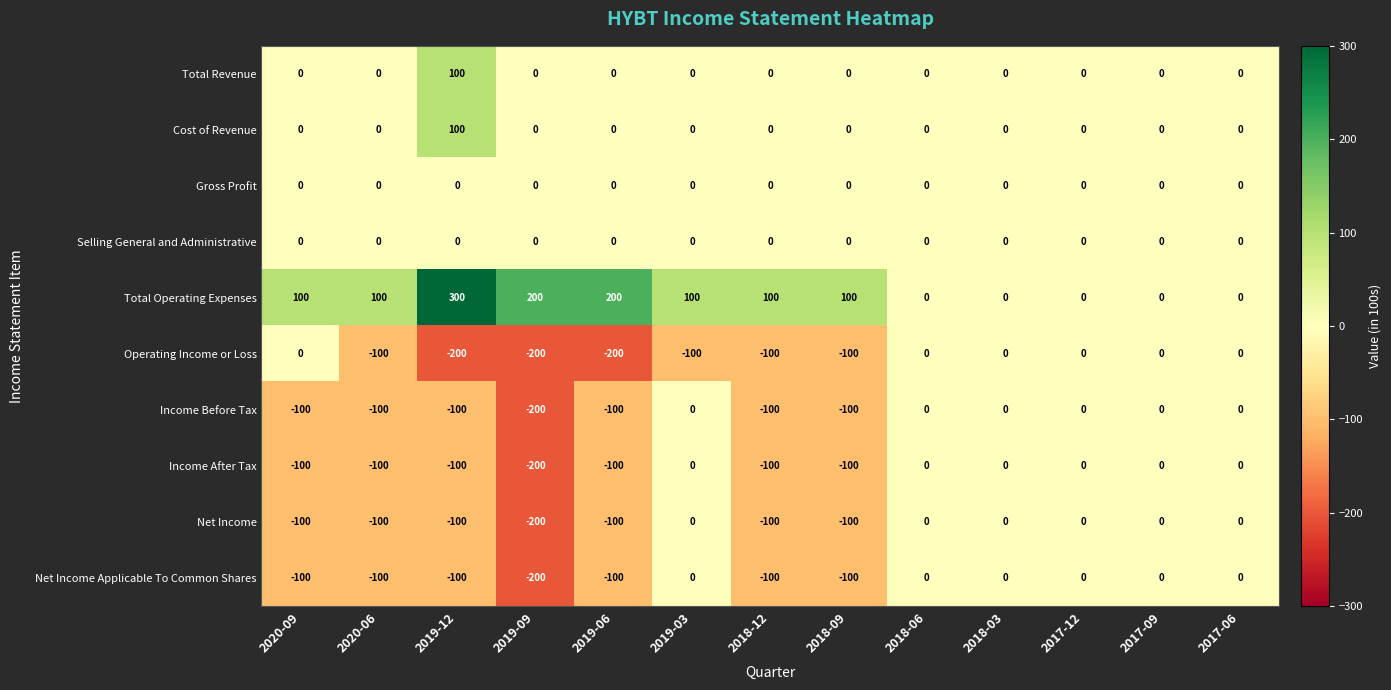

At how many categories does at least one series exceed 183?

3